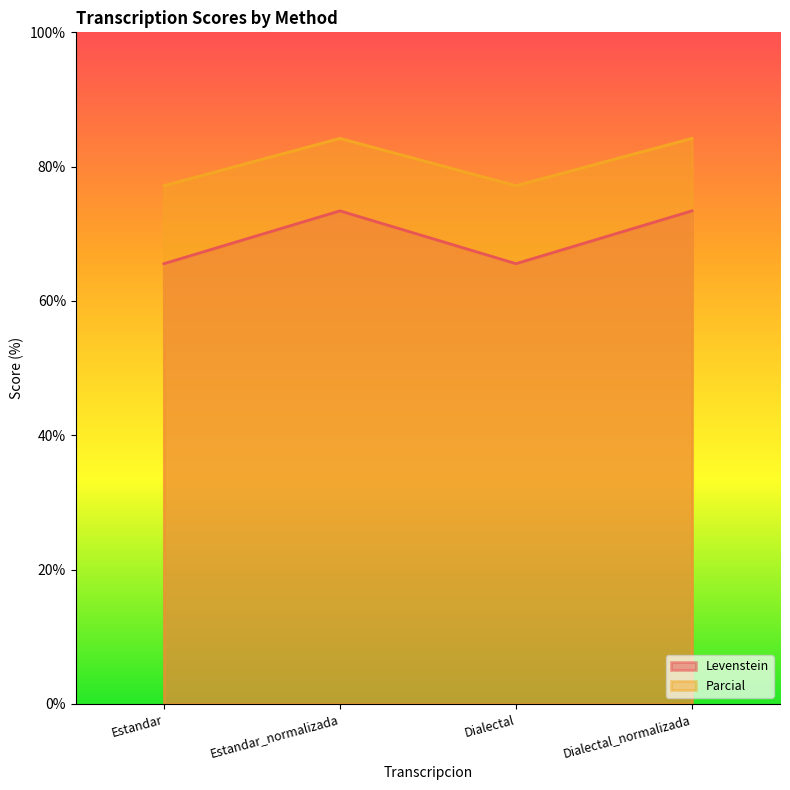

At which label does Levenstein reach its minimum?

Estandar